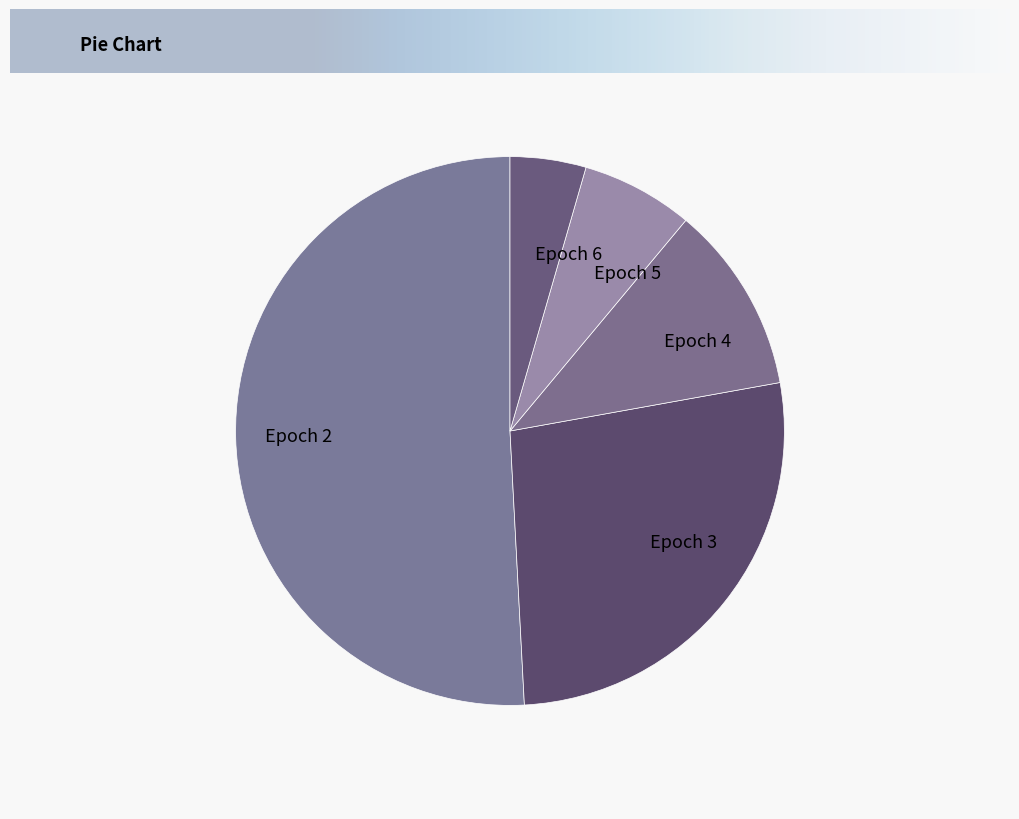

Which slice is the largest?

Epoch 2